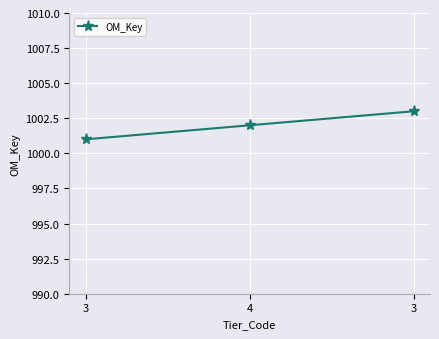

How many distinct data groups are displayed?

1